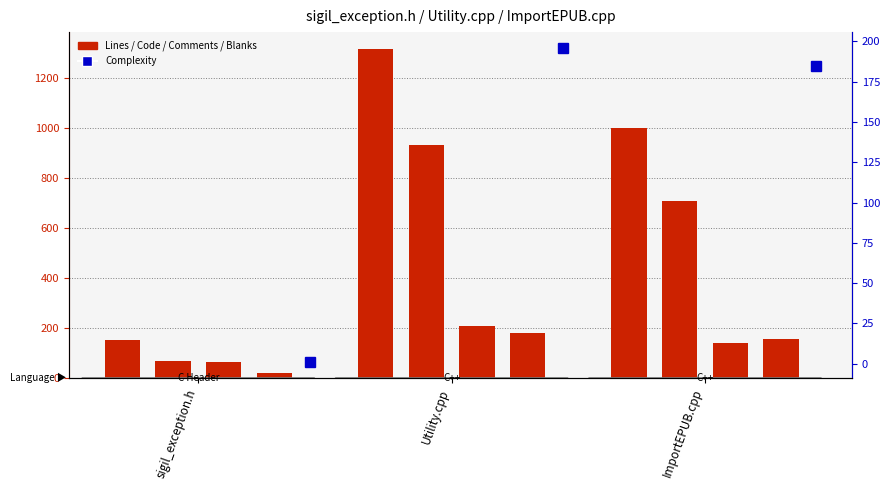

Which series changed the most between sigil_exception.h and ImportEPUB.cpp?

Lines